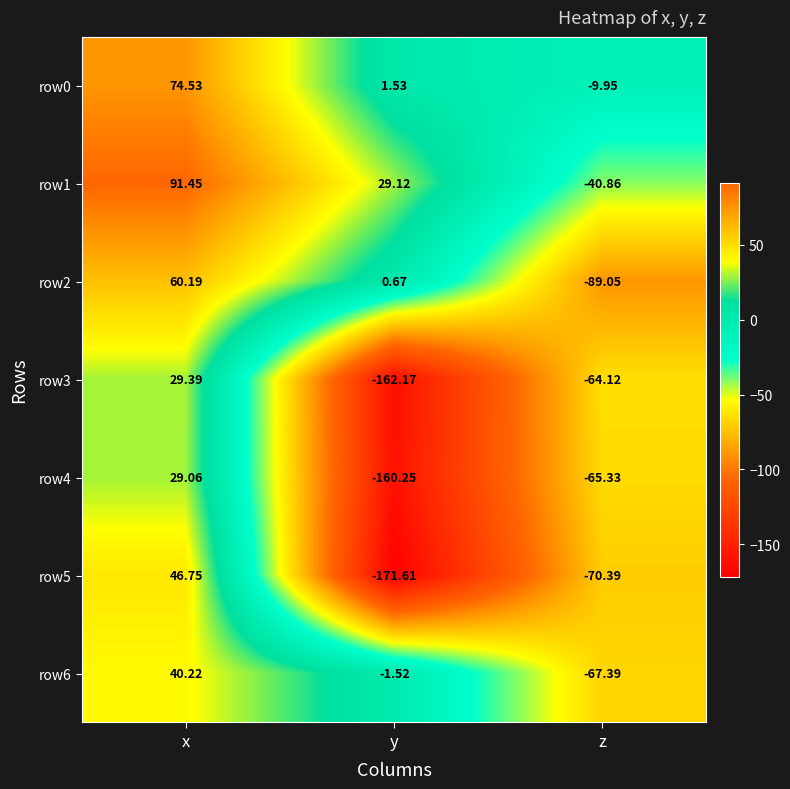

Rank the series by their maximum value, from highest to lowest.

row1, row0, row2, row5, row6, row3, row4